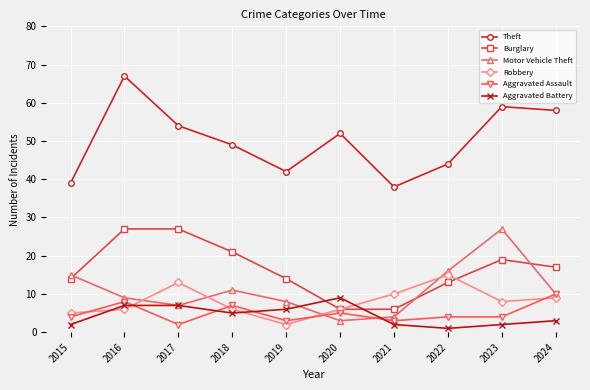

How many intersections are there between Robbery and Aggravated Battery?

4